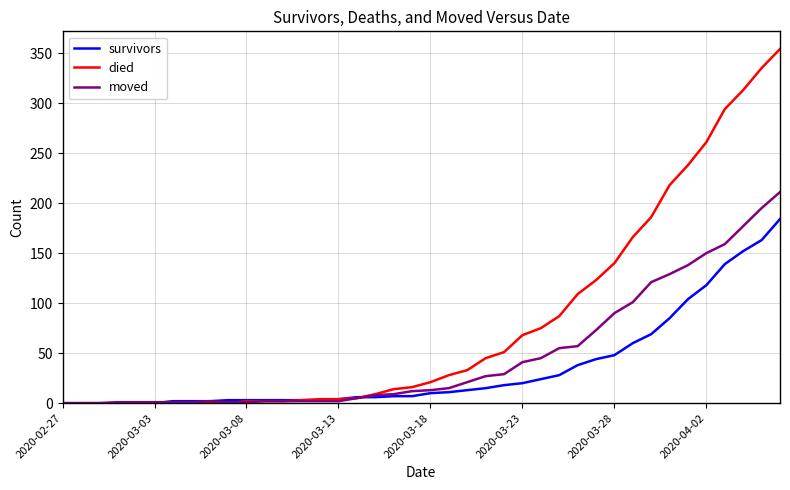

Which series has the largest total across all categories?

died